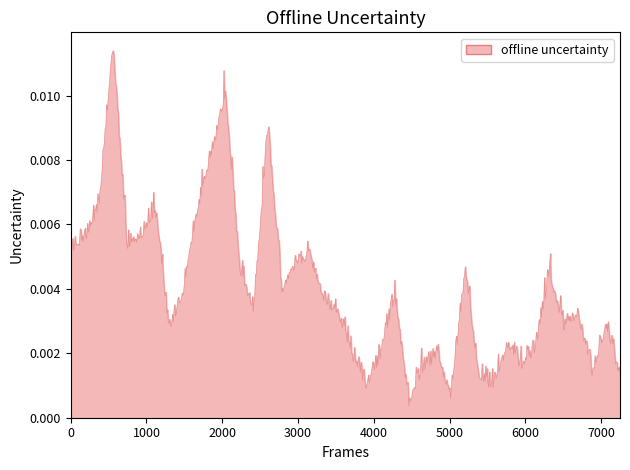

How many points are lower than both their immediate neighbors (excluding endpoints)?

11